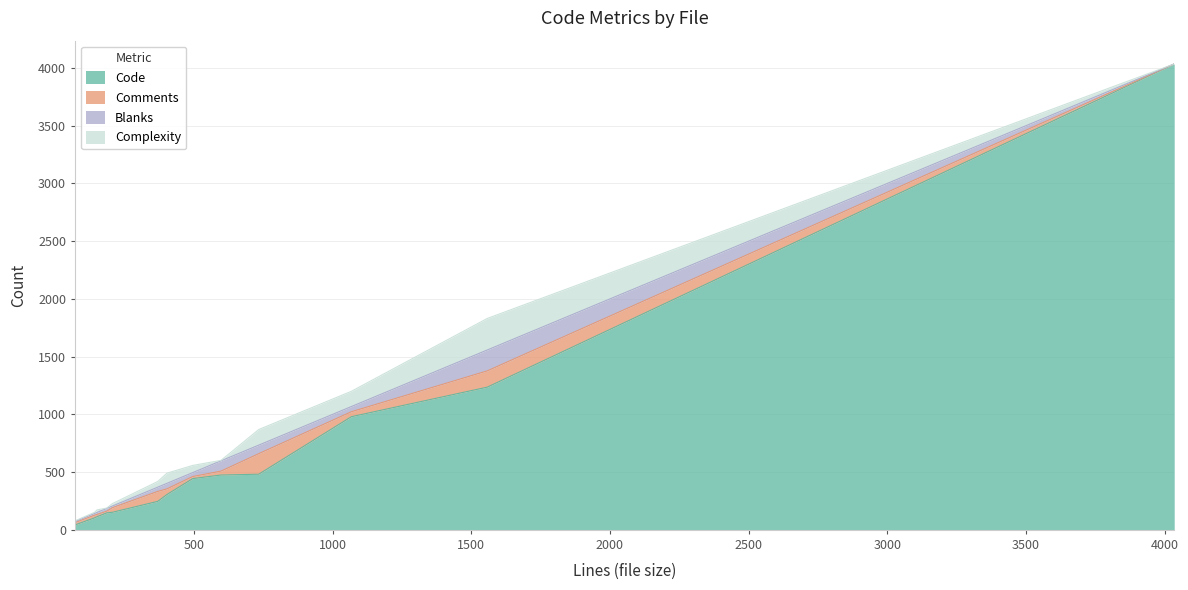

What is the highest value of the Code series?

4035